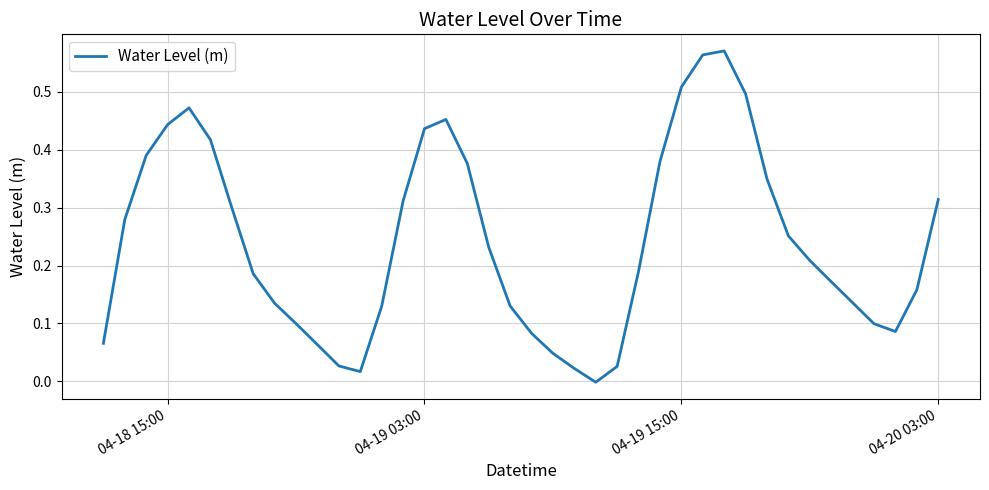

True or false: the data shows 0.6 at 04-18 15:00.

False